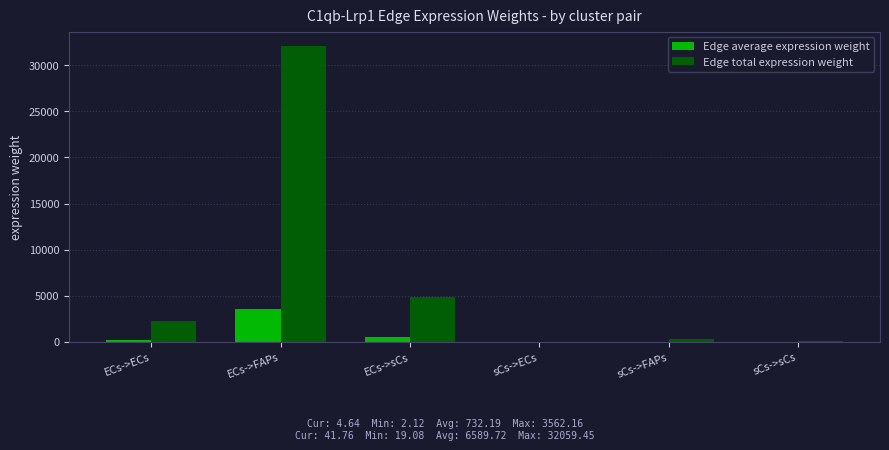

Which label corresponds to the largest value in the chart?

ECs->FAPs